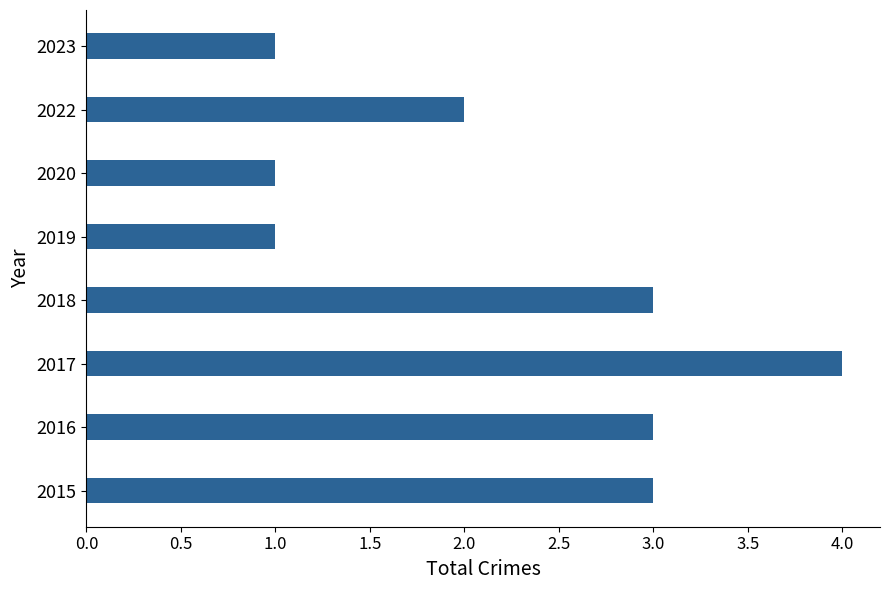

At which label is the value closest to 2?

2022